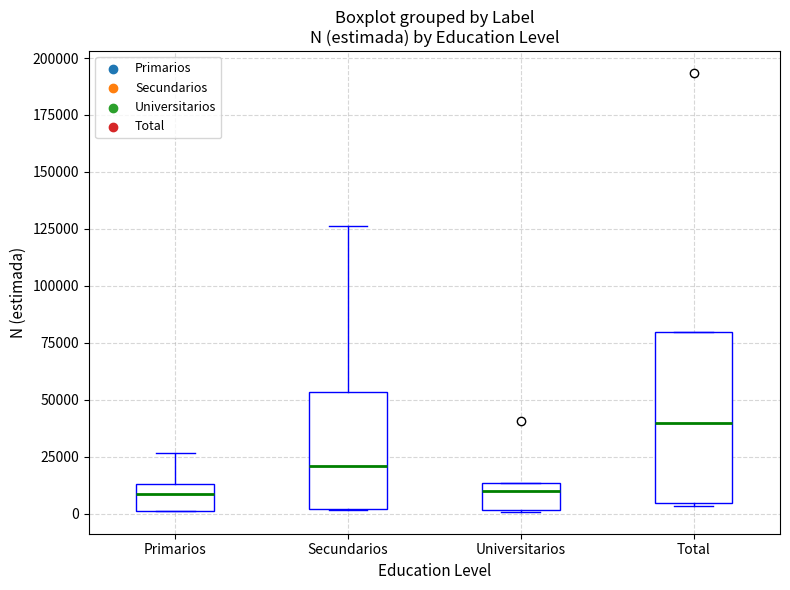

Where is the lower edge of the box for Secundarios on the y-axis? The values are not printed on the chart, so give them approximately, as read against the axis.

0